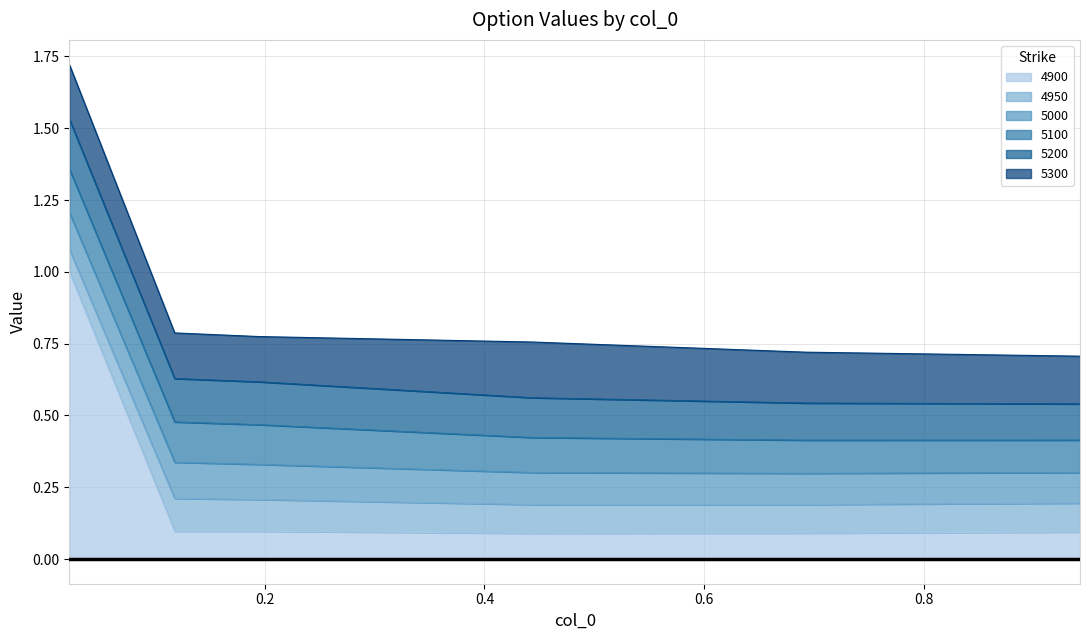

Which series has the widest spread of values?

4900